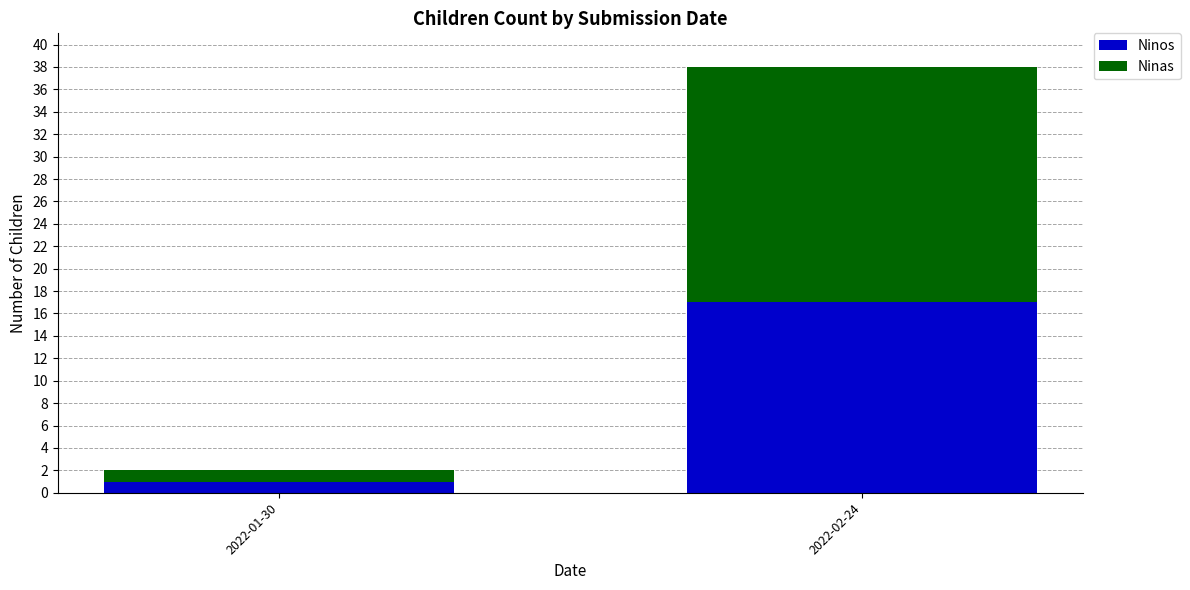

True or false: Ninos has a value of 25 at 2022-02-24.

False